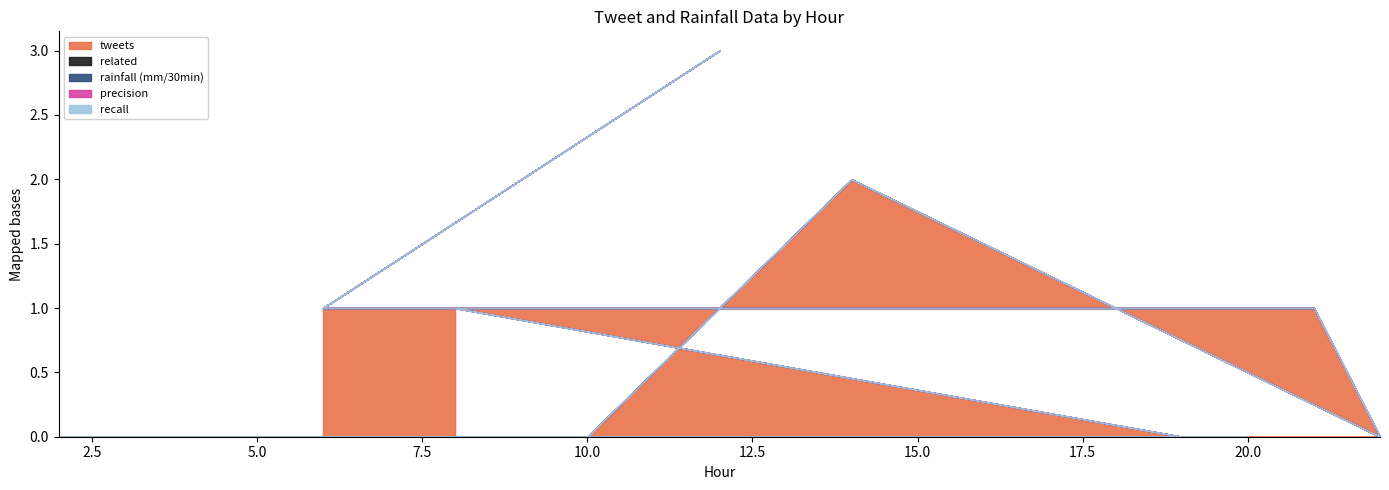

Between 19 and 18, which series saw the biggest shift?

tweets